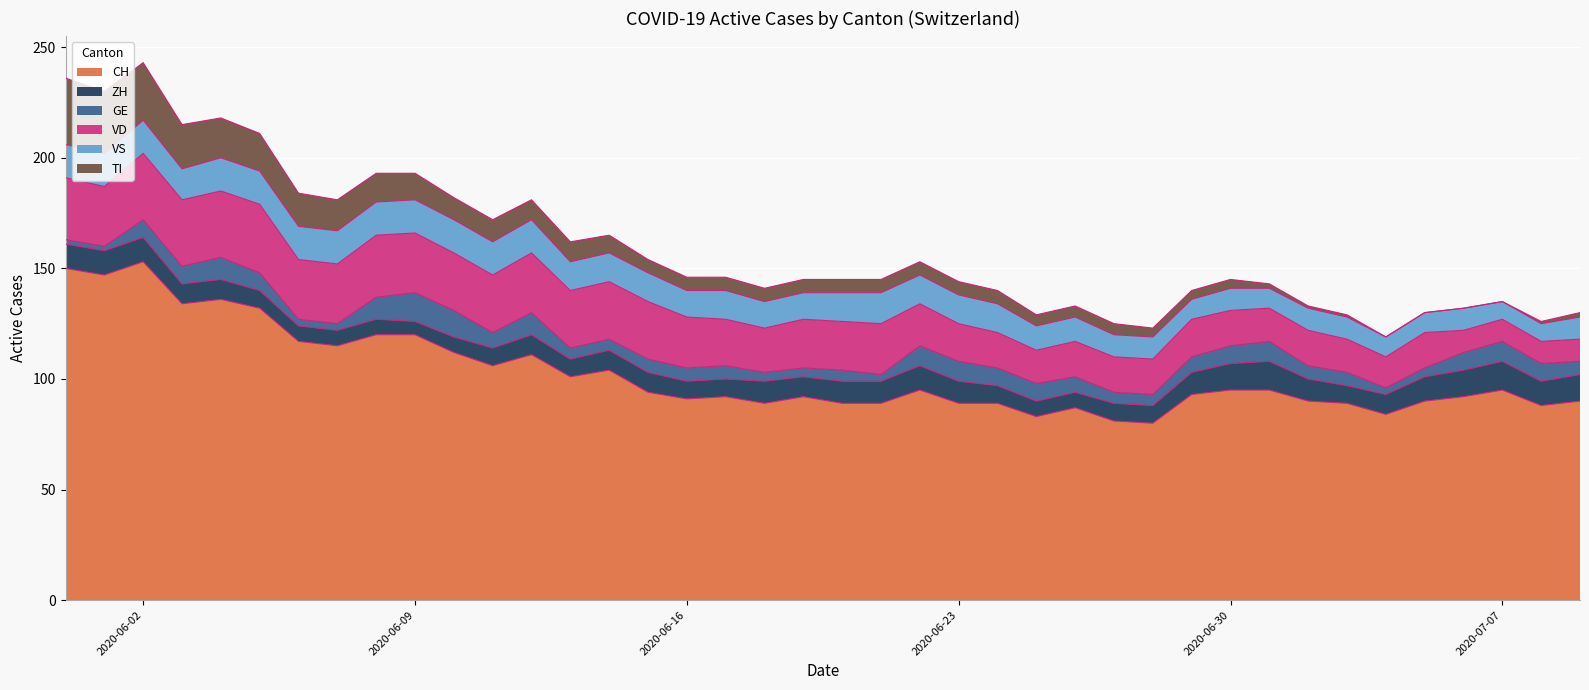

At how many categories does at least one series exceed 65?

40